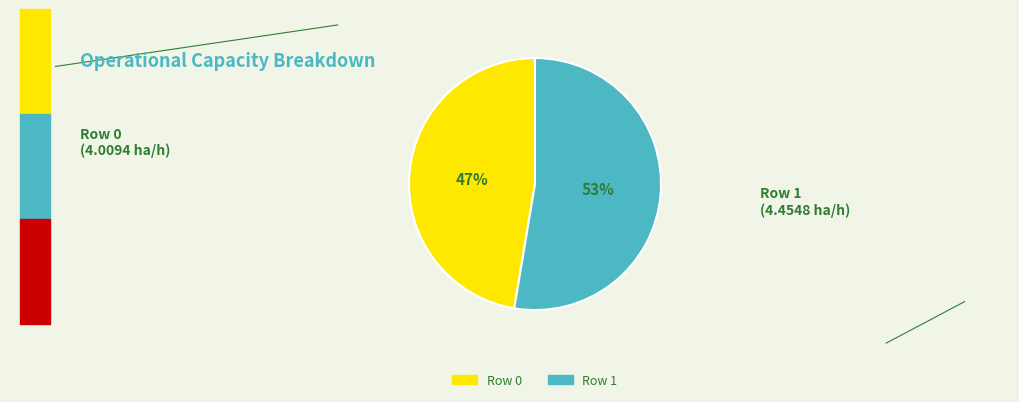

To the nearest percent, what is the average slice percentage?

50%